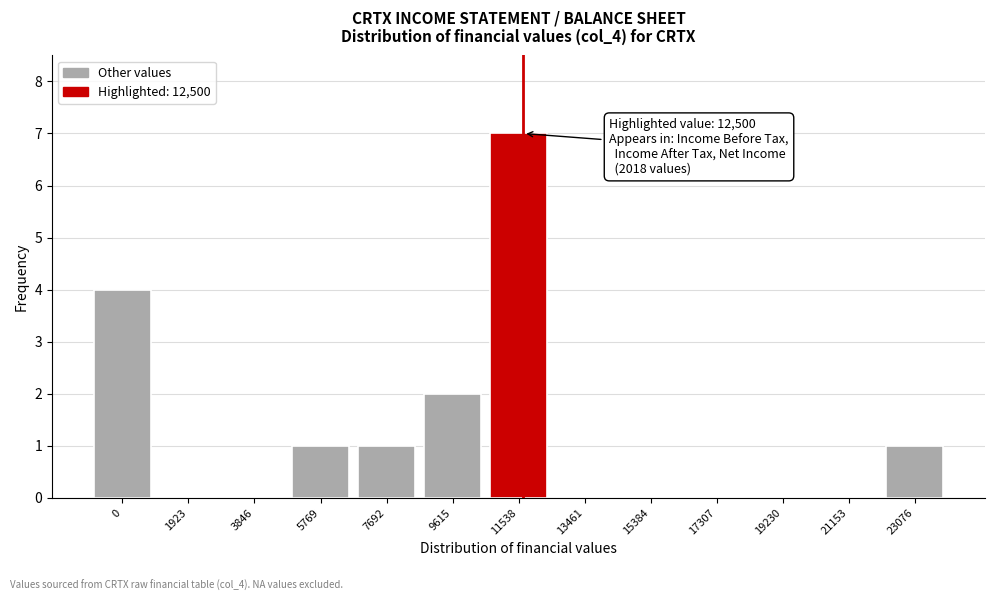

Reading left to right, transcribe all the data shown in this chart.

0=4	1923=0	3846=0	5769=1	7692=1	9615=2	11538=7	13461=0	15384=0	17307=0	19230=0	21153=0	23076=1